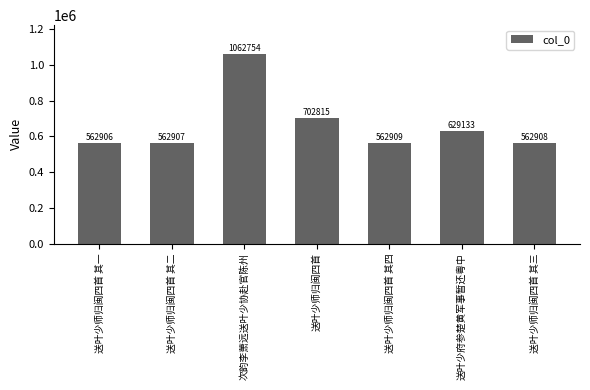

At which label is the value closest to 812830?

送叶少师归闽四首